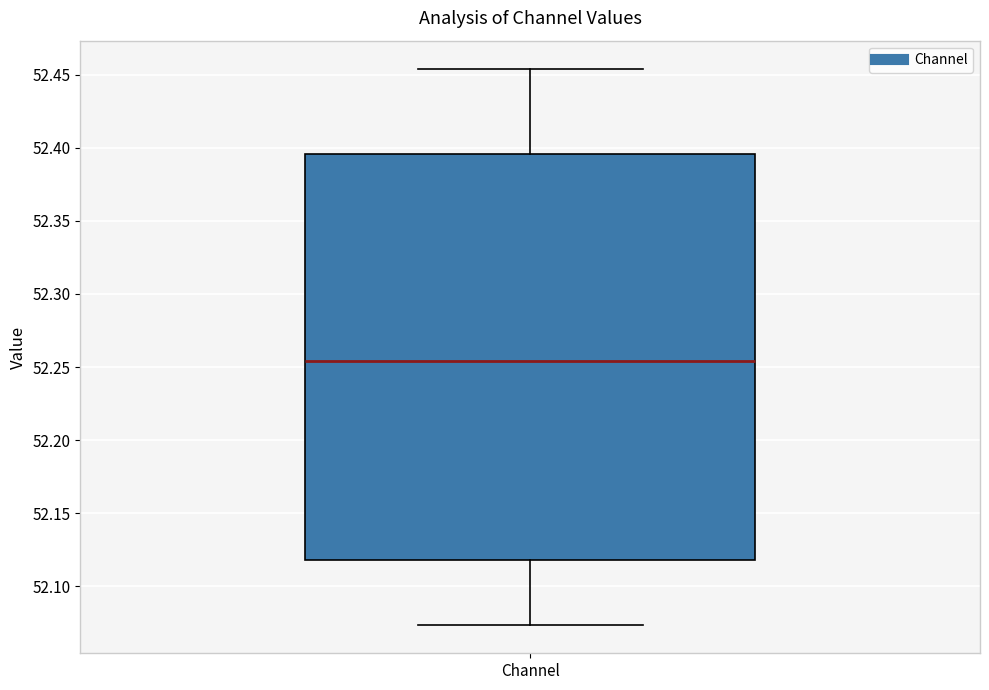

Transcribe this box plot: give where the median line is, the range the box spans, and where the two whiskers end, as read against the y-axis. The values are not printed on the chart, so give them approximately, as read against the axis.

median 52.255, box 52.120 to 52.395, whiskers 52.075 to 52.455